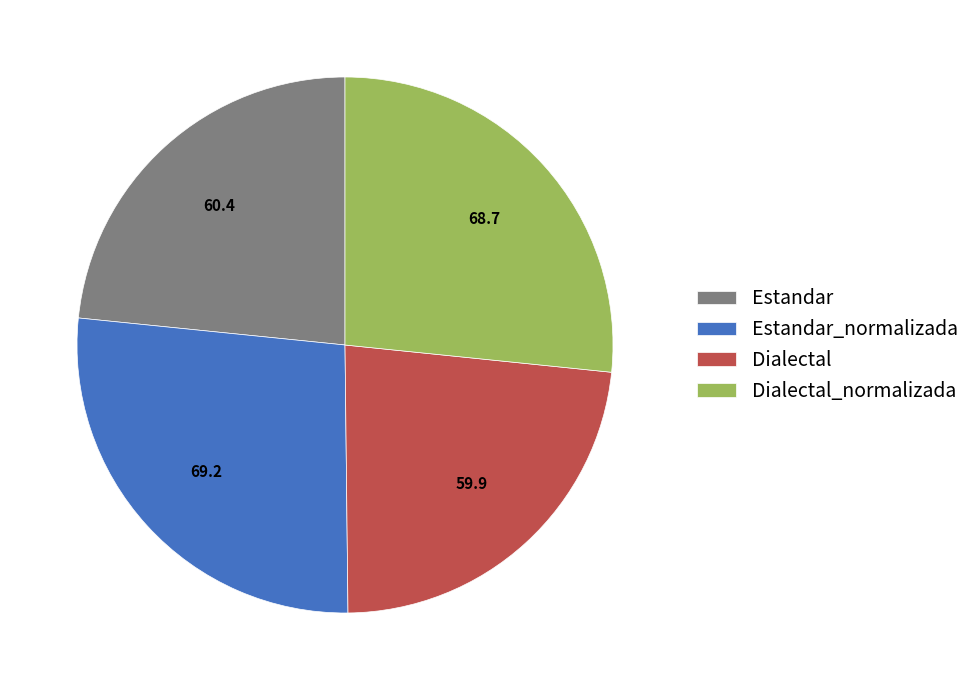

Approximately how many times larger is the value at Dialectal_normalizada compared to Estandar_normalizada?

1.0